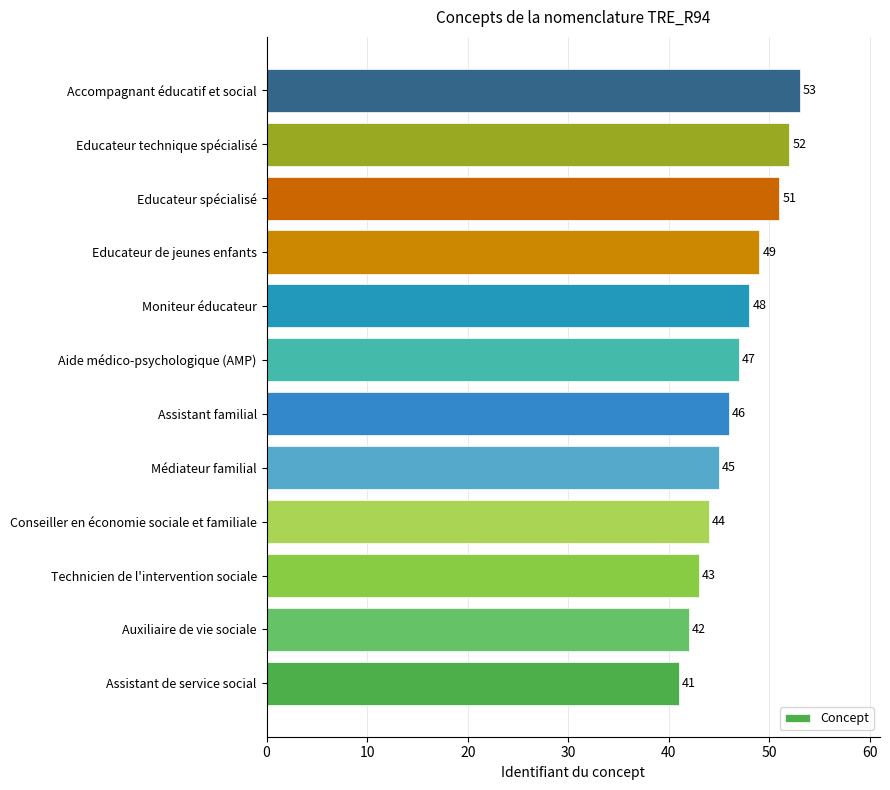

How many values are below 47?

6